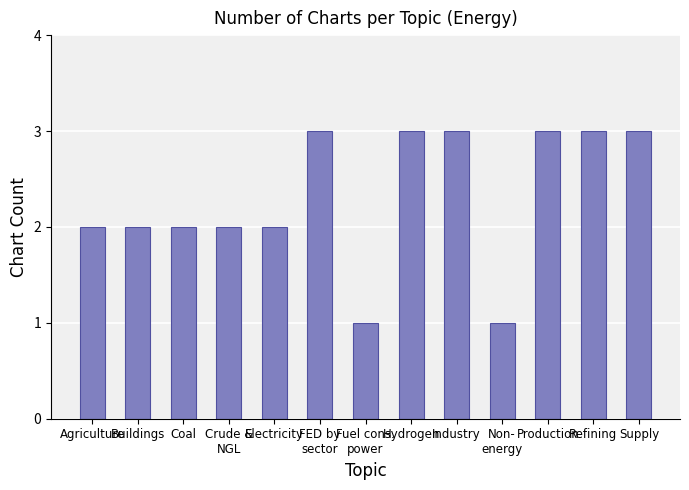

Reading right to left, transcribe all the data shown in this chart.

Supply=3	Refining=3	Production=3	Non-
energy=1	Industry=3	Hydrogen=3	Fuel cons.
power=1	FED by
sector=3	Electricity=2	Crude &
NGL=2	Coal=2	Buildings=2	Agriculture=2